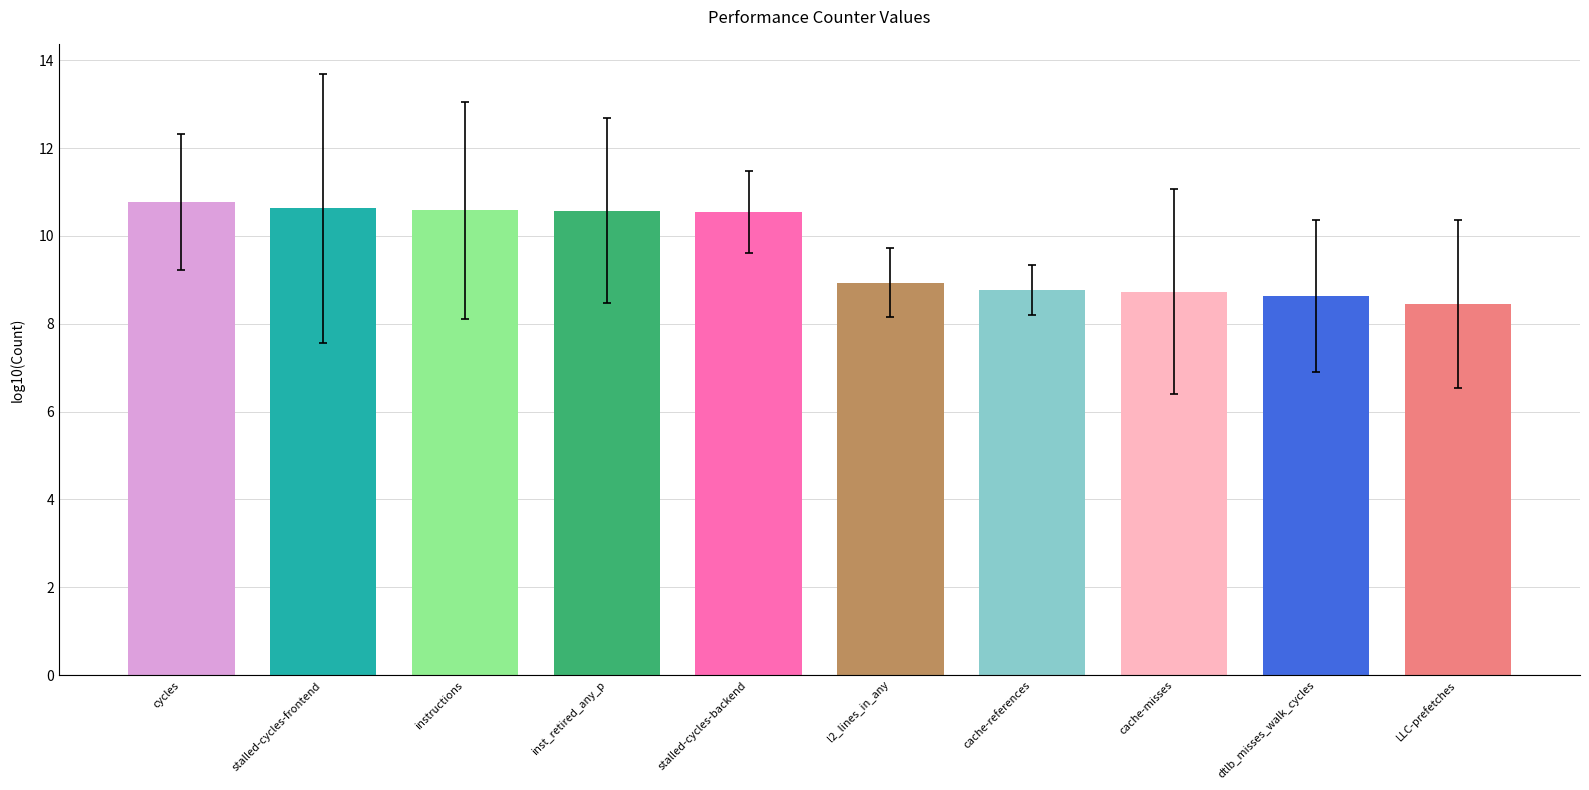

What is the maximum value shown in the chart?

10.8